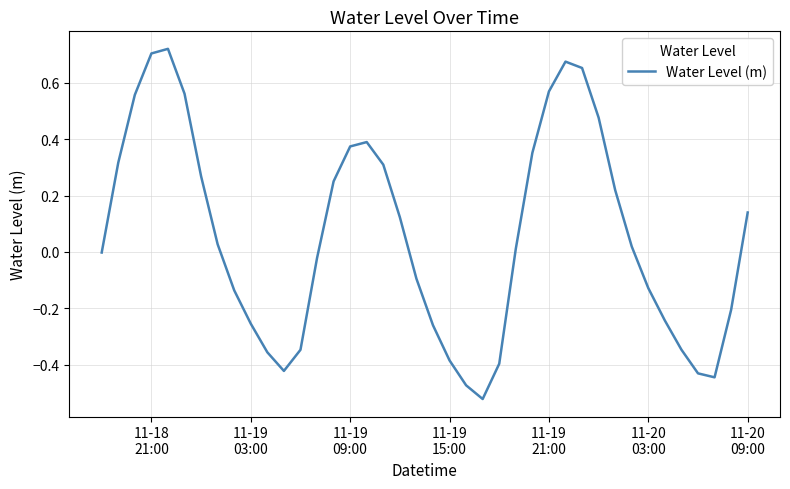

True or false: there are more than 0 points higher than both neighbors.

True